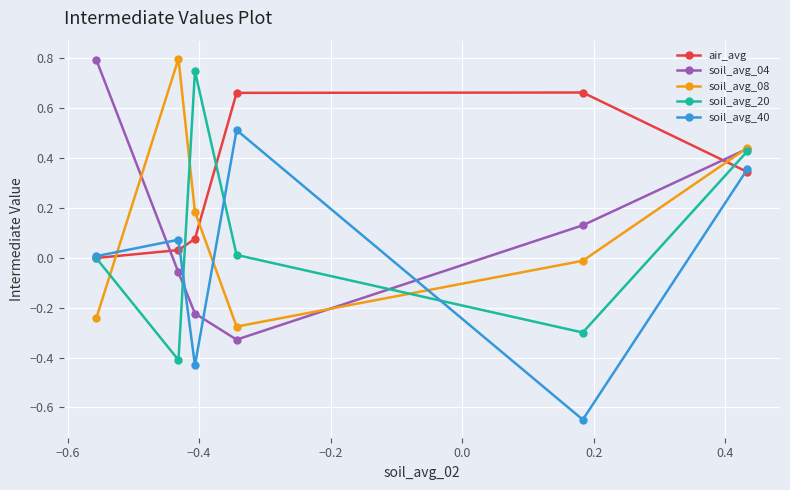

At how many categories does at least one series exceed 0?

6